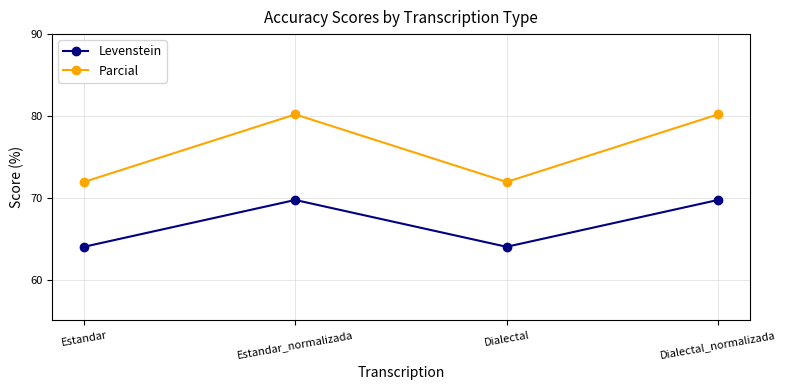

Which series has the largest total across all categories?

Parcial